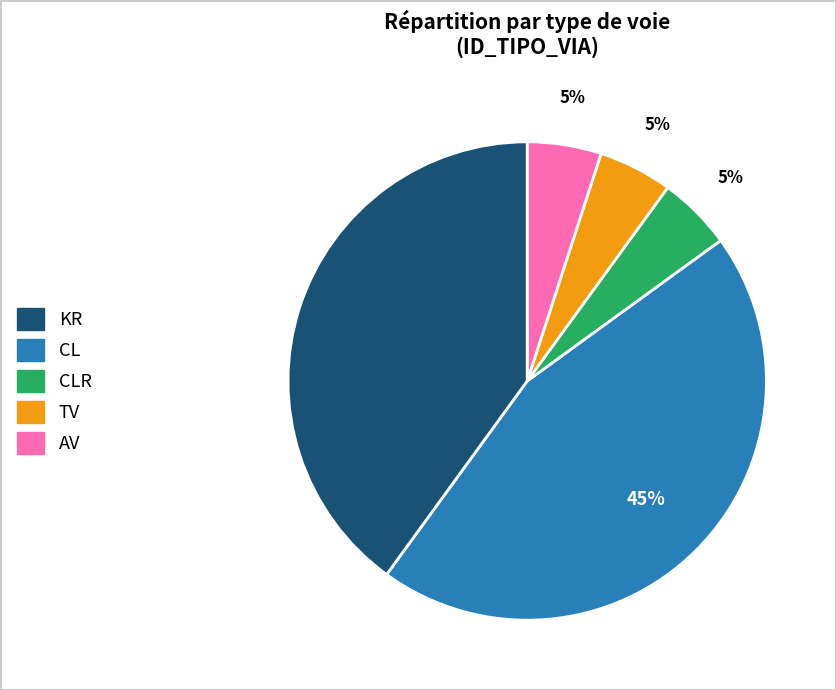

How many slices are in this pie chart?

5